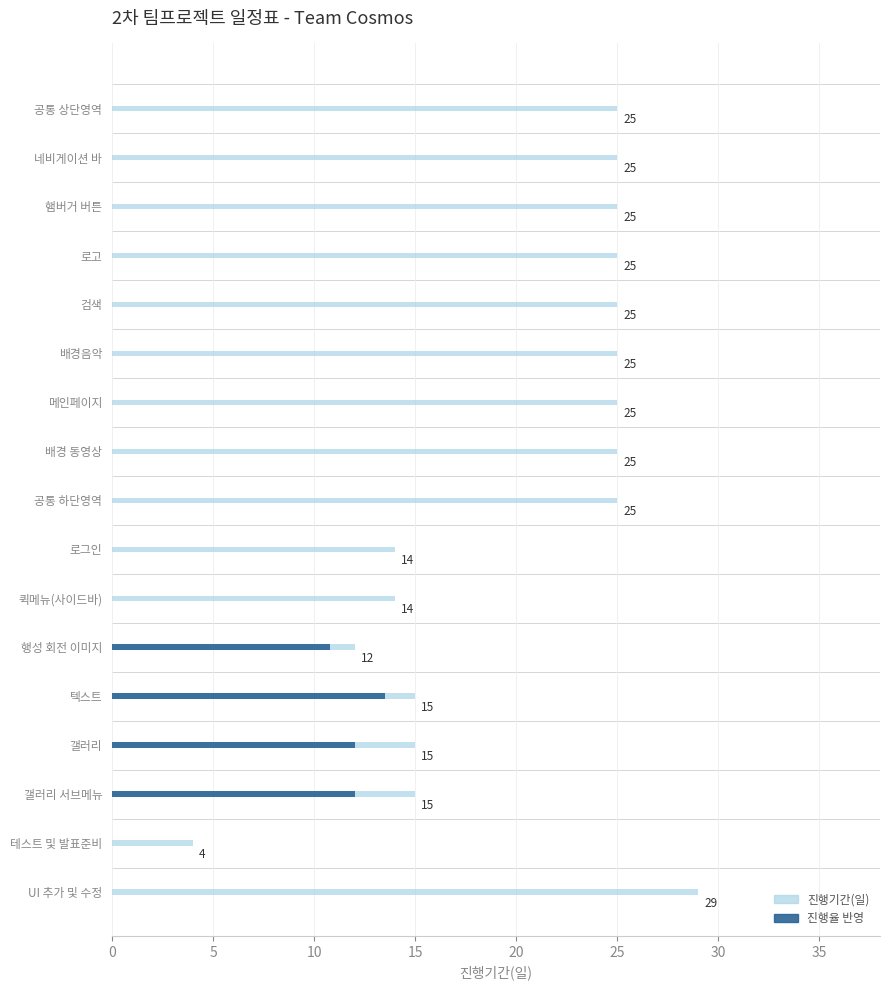

What is the average value?

20